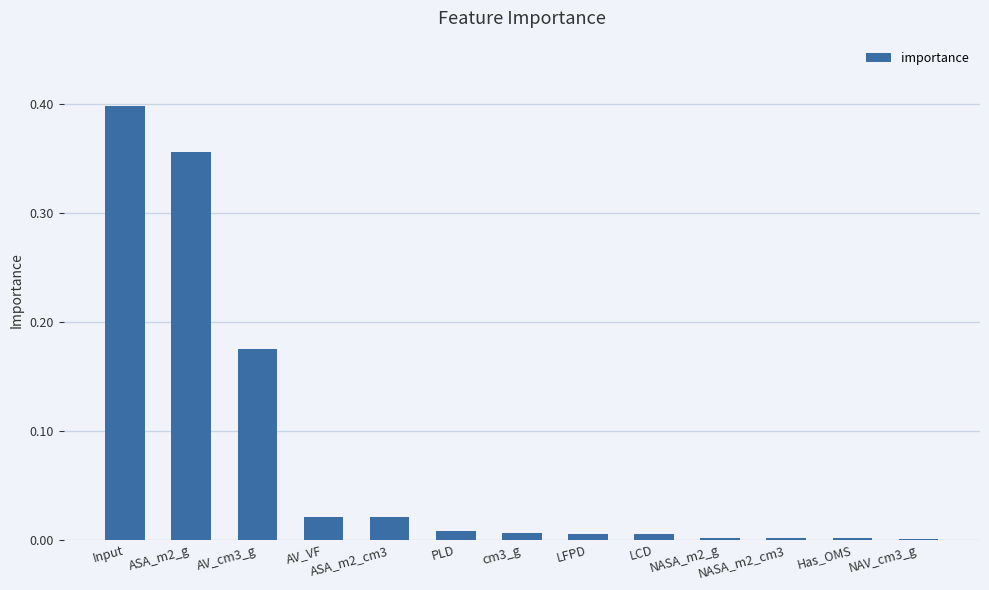

What is the change in value from ASA_m2_g to NASA_m2_g?

-0.4